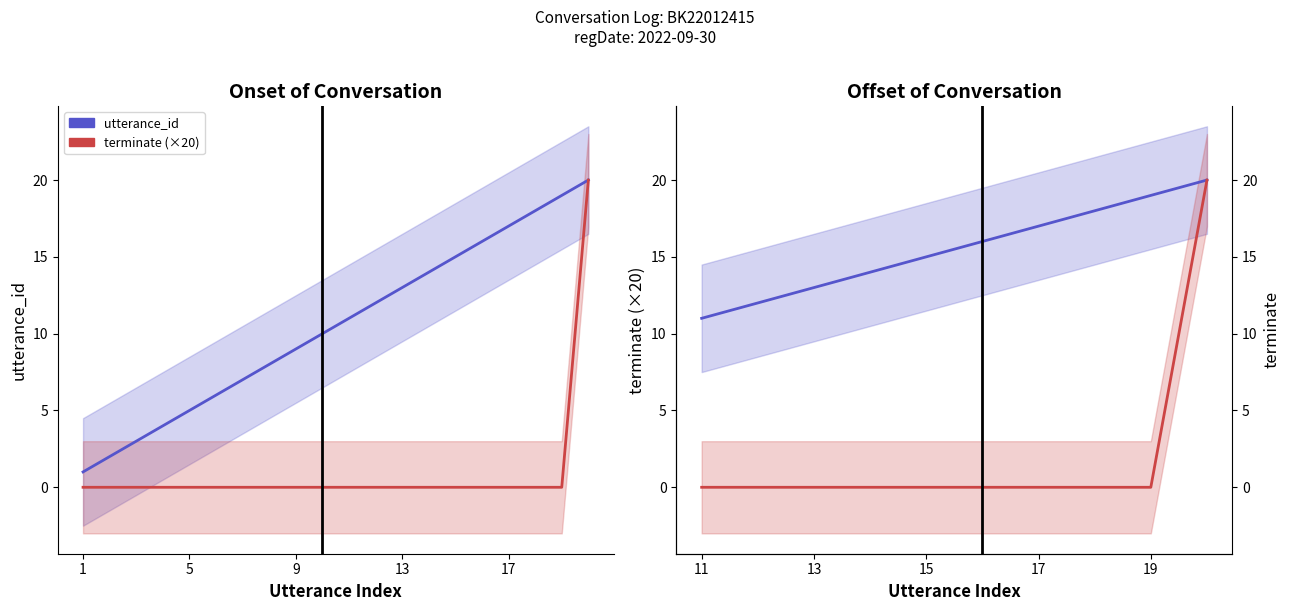

What is the average value of the utterance_id series?

16